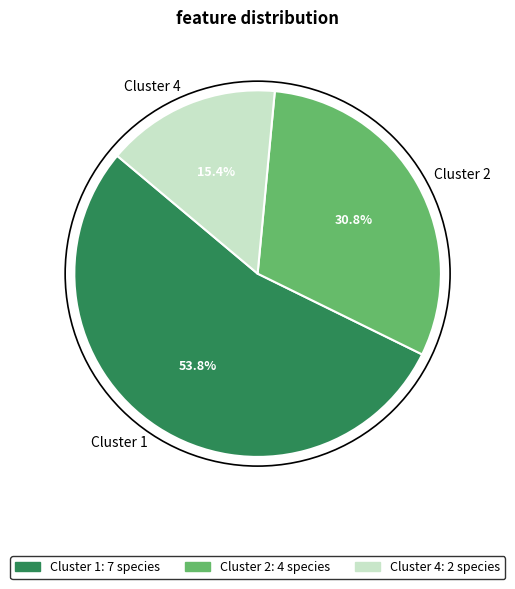

Is it true that Cluster 2 is 17% of the pie?

False